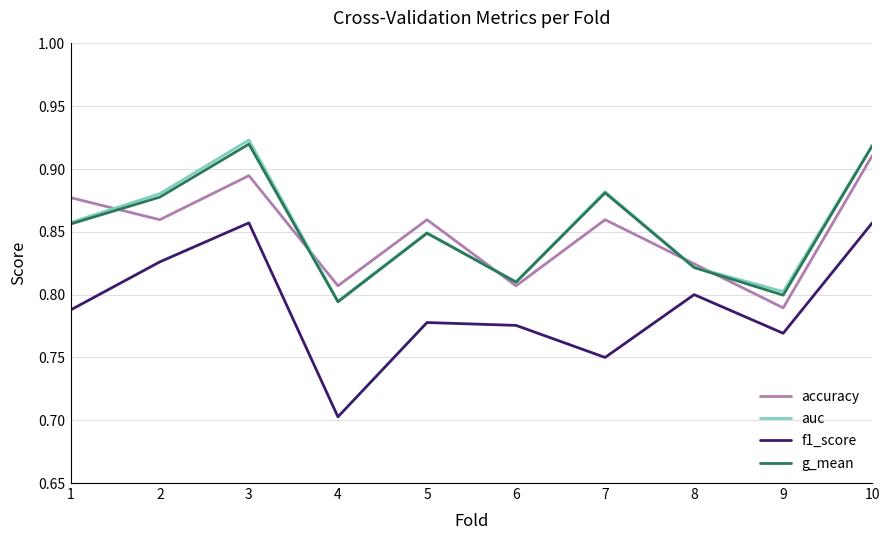

Which series has the largest range (max minus min)?

f1_score